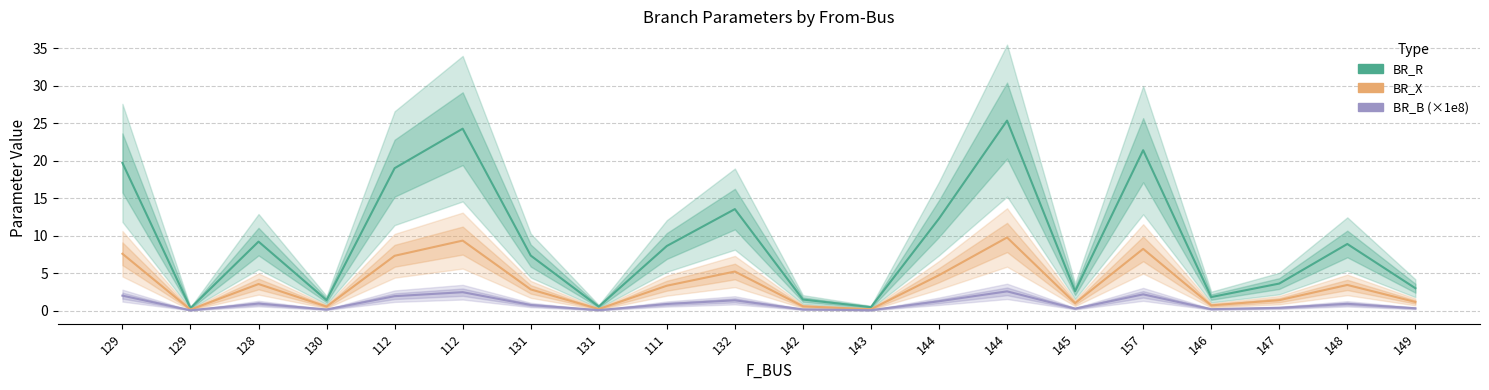

What is the average value of the BR_B (×1e8) series?

0.9